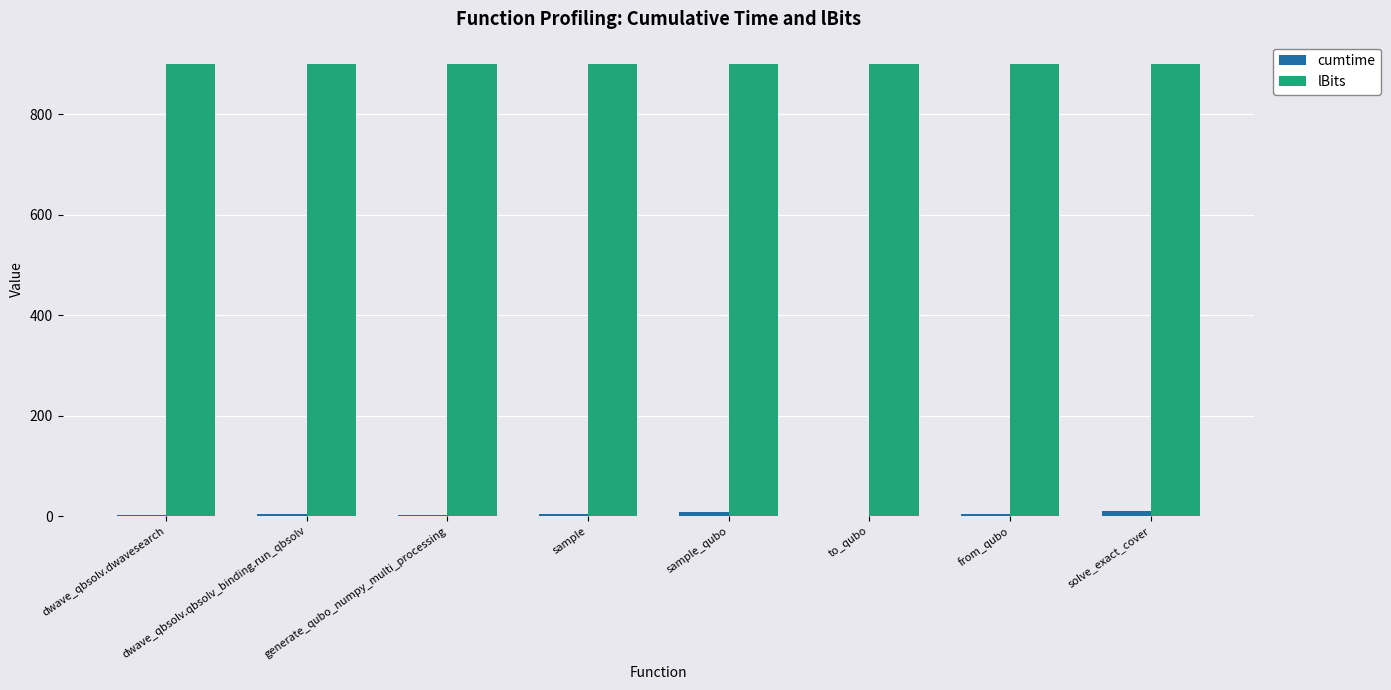

What is the sum of all cumtime values?

34.0